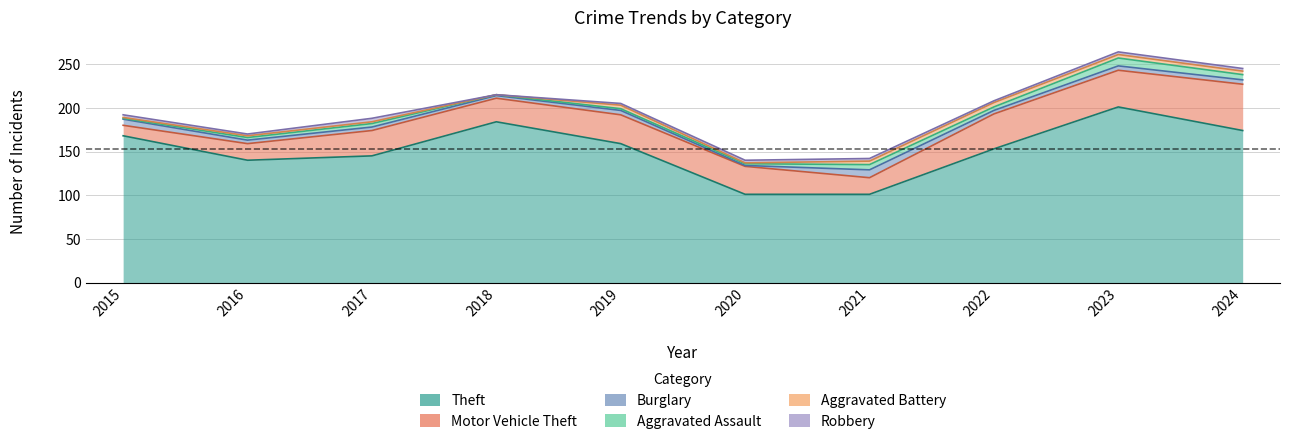

What is the value of the Theft point at the 4th from the left?

184